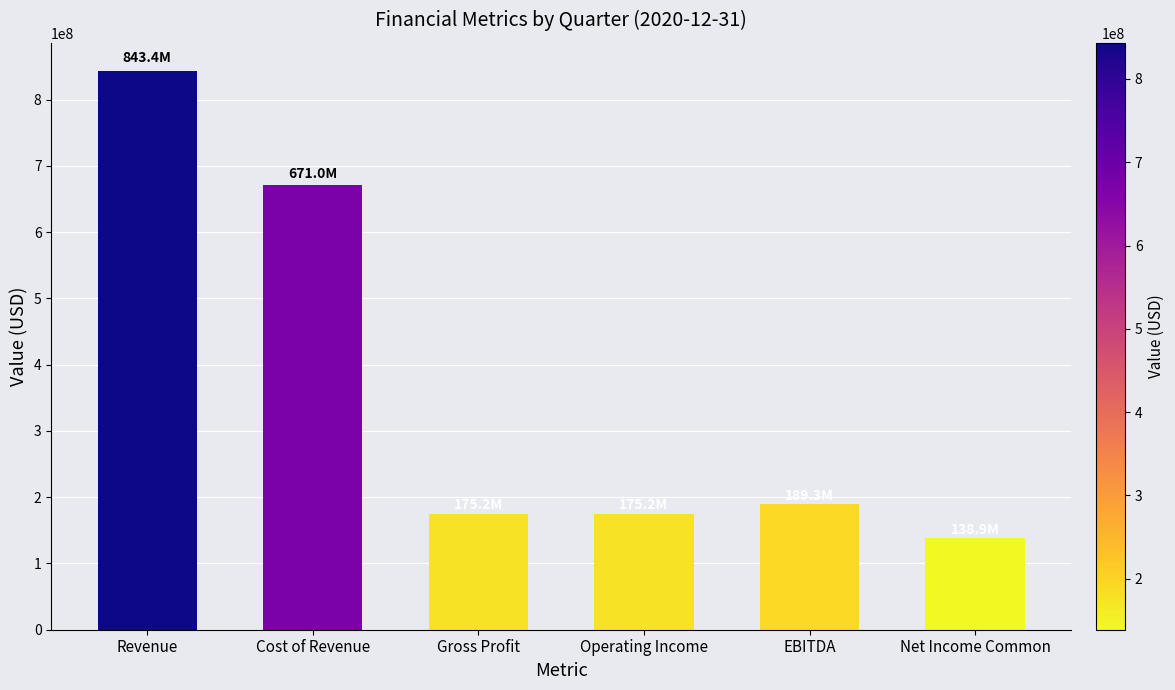

Does the chart contain any negative values?

No